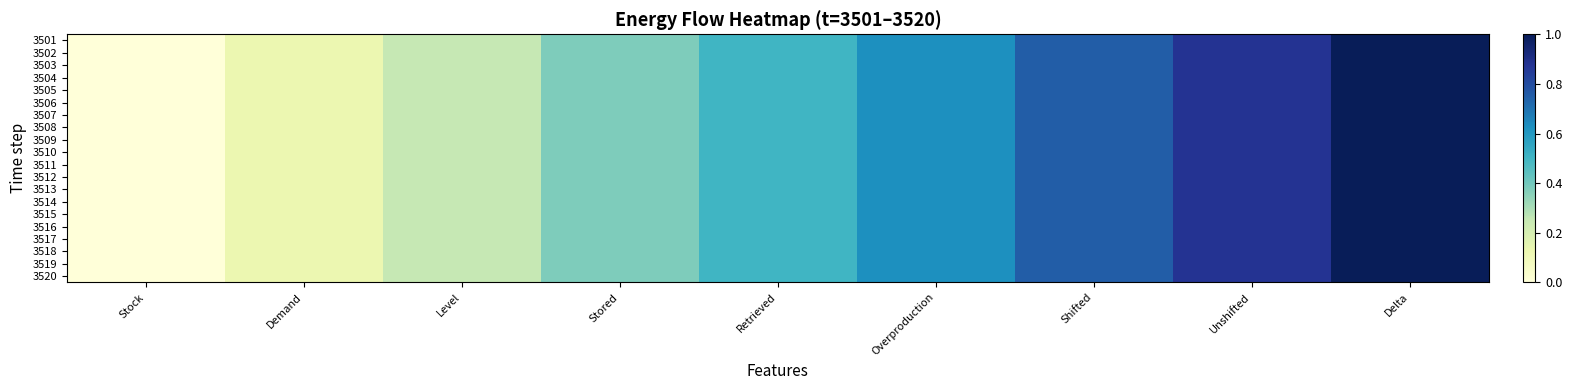

Reading left to right, list all the values displayed in this chart.

3501: Stock=0.0	Demand=0.1	Level=0.2	Stored=0.4	Retrieved=0.5	Overproduction=0.6	Shifted=0.8	Unshifted=0.9	Delta=1.0
3502: Stock=0.0	Demand=0.1	Level=0.2	Stored=0.4	Retrieved=0.5	Overproduction=0.6	Shifted=0.8	Unshifted=0.9	Delta=1.0
3503: Stock=0.0	Demand=0.1	Level=0.2	Stored=0.4	Retrieved=0.5	Overproduction=0.6	Shifted=0.8	Unshifted=0.9	Delta=1.0
3504: Stock=0.0	Demand=0.1	Level=0.2	Stored=0.4	Retrieved=0.5	Overproduction=0.6	Shifted=0.8	Unshifted=0.9	Delta=1.0
3505: Stock=0.0	Demand=0.1	Level=0.2	Stored=0.4	Retrieved=0.5	Overproduction=0.6	Shifted=0.8	Unshifted=0.9	Delta=1.0
3506: Stock=0.0	Demand=0.1	Level=0.2	Stored=0.4	Retrieved=0.5	Overproduction=0.6	Shifted=0.8	Unshifted=0.9	Delta=1.0
3507: Stock=0.0	Demand=0.1	Level=0.2	Stored=0.4	Retrieved=0.5	Overproduction=0.6	Shifted=0.8	Unshifted=0.9	Delta=1.0
3508: Stock=0.0	Demand=0.1	Level=0.2	Stored=0.4	Retrieved=0.5	Overproduction=0.6	Shifted=0.8	Unshifted=0.9	Delta=1.0
3509: Stock=0.0	Demand=0.1	Level=0.2	Stored=0.4	Retrieved=0.5	Overproduction=0.6	Shifted=0.8	Unshifted=0.9	Delta=1.0
3510: Stock=0.0	Demand=0.1	Level=0.2	Stored=0.4	Retrieved=0.5	Overproduction=0.6	Shifted=0.8	Unshifted=0.9	Delta=1.0
3511: Stock=0.0	Demand=0.1	Level=0.2	Stored=0.4	Retrieved=0.5	Overproduction=0.6	Shifted=0.8	Unshifted=0.9	Delta=1.0
3512: Stock=0.0	Demand=0.1	Level=0.2	Stored=0.4	Retrieved=0.5	Overproduction=0.6	Shifted=0.8	Unshifted=0.9	Delta=1.0
3513: Stock=0.0	Demand=0.1	Level=0.2	Stored=0.4	Retrieved=0.5	Overproduction=0.6	Shifted=0.8	Unshifted=0.9	Delta=1.0
3514: Stock=0.0	Demand=0.1	Level=0.2	Stored=0.4	Retrieved=0.5	Overproduction=0.6	Shifted=0.8	Unshifted=0.9	Delta=1.0
3515: Stock=0.0	Demand=0.1	Level=0.2	Stored=0.4	Retrieved=0.5	Overproduction=0.6	Shifted=0.8	Unshifted=0.9	Delta=1.0
3516: Stock=0.0	Demand=0.1	Level=0.2	Stored=0.4	Retrieved=0.5	Overproduction=0.6	Shifted=0.8	Unshifted=0.9	Delta=1.0
3517: Stock=0.0	Demand=0.1	Level=0.2	Stored=0.4	Retrieved=0.5	Overproduction=0.6	Shifted=0.8	Unshifted=0.9	Delta=1.0
3518: Stock=0.0	Demand=0.1	Level=0.2	Stored=0.4	Retrieved=0.5	Overproduction=0.6	Shifted=0.8	Unshifted=0.9	Delta=1.0
3519: Stock=0.0	Demand=0.1	Level=0.2	Stored=0.4	Retrieved=0.5	Overproduction=0.6	Shifted=0.8	Unshifted=0.9	Delta=1.0
3520: Stock=0.0	Demand=0.1	Level=0.2	Stored=0.4	Retrieved=0.5	Overproduction=0.6	Shifted=0.8	Unshifted=0.9	Delta=1.0